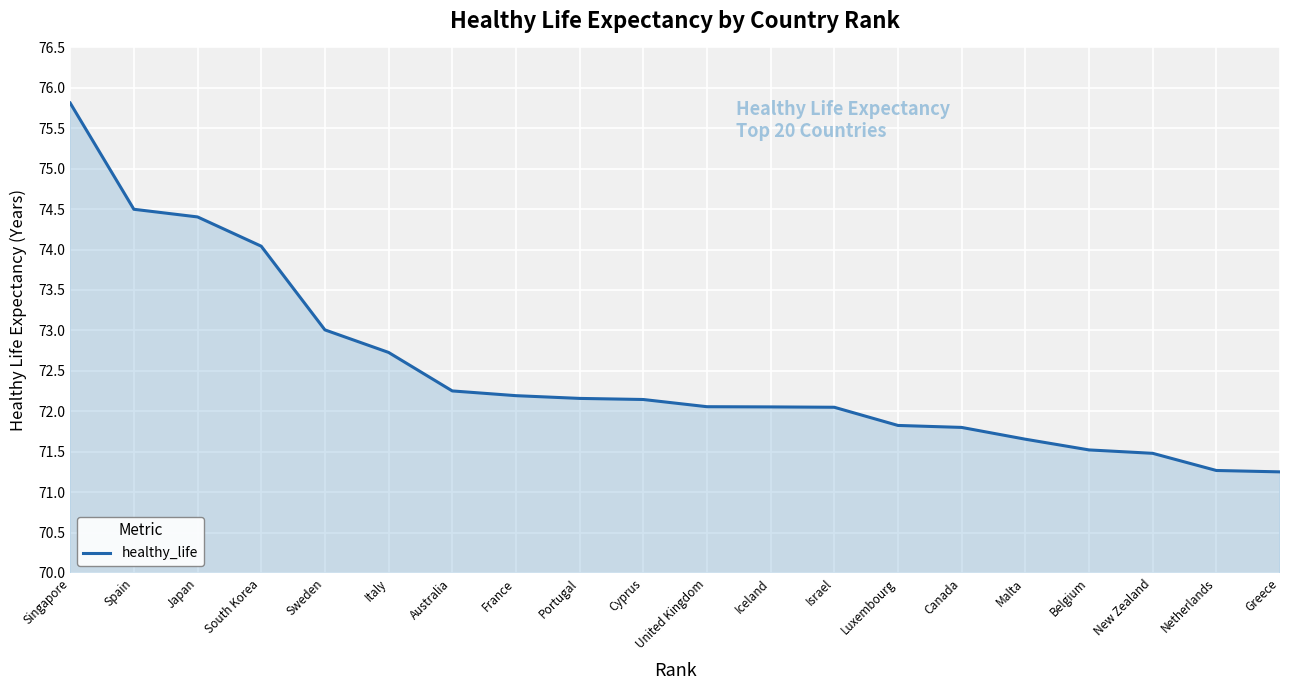

The value at Belgium is 97.9. True or false?

False